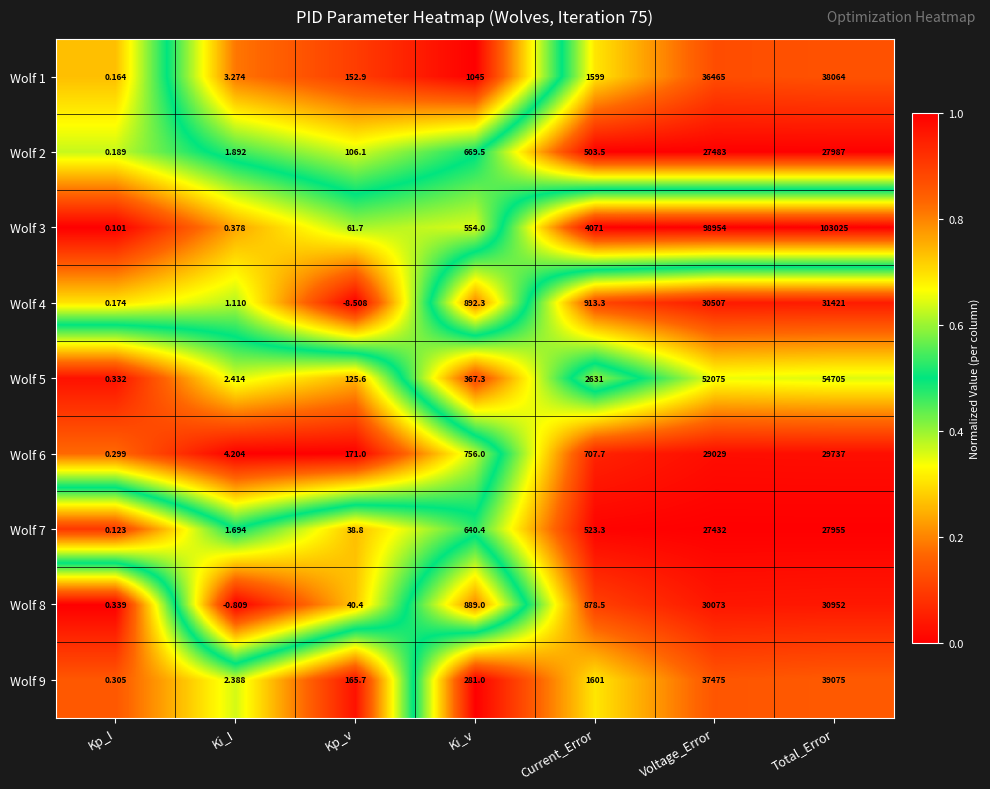

At which category is the sum across all series the highest?

Total_Error